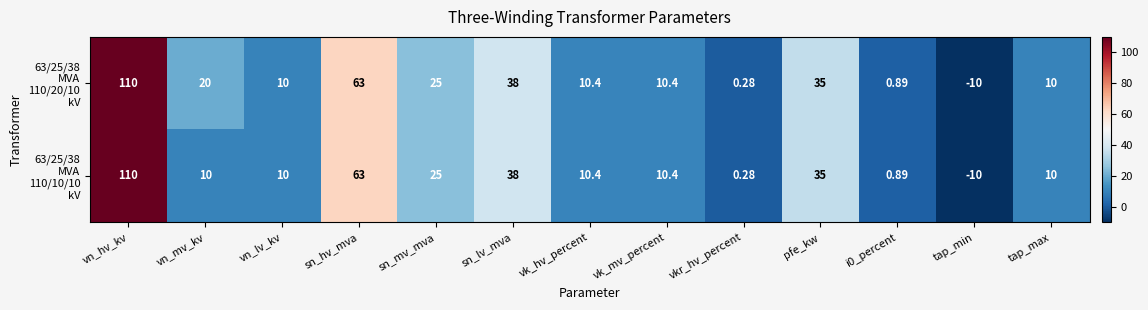

Which label corresponds to the smallest value in the chart?

tap_min